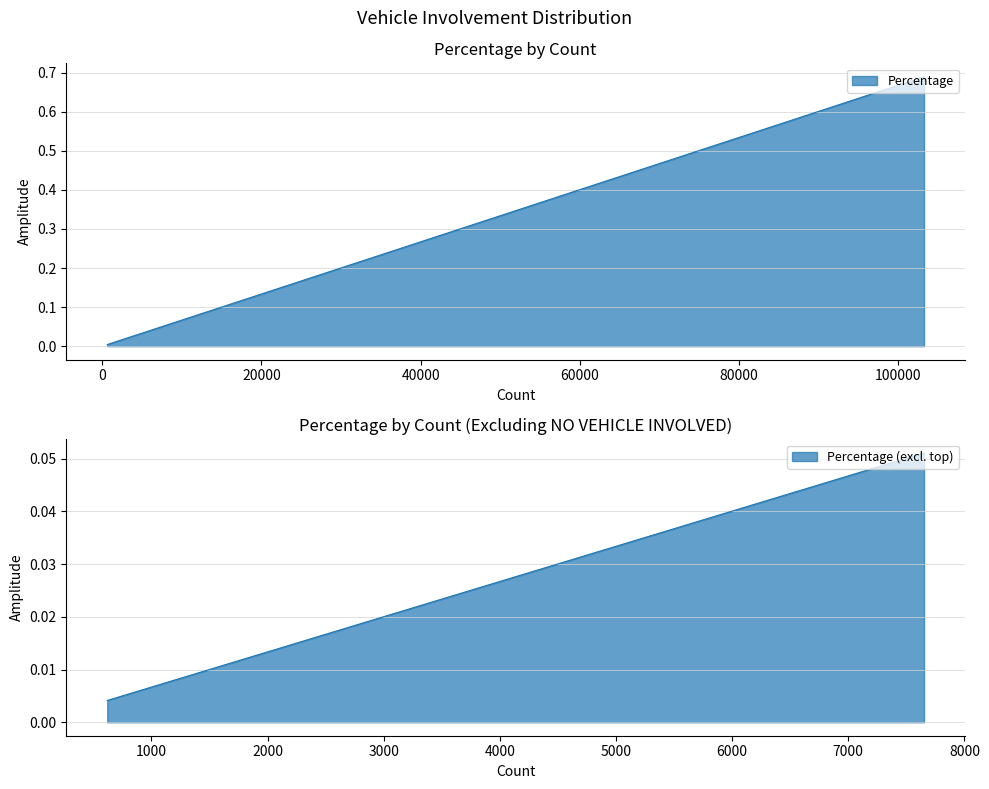

What is the greatest value displayed?

0.7